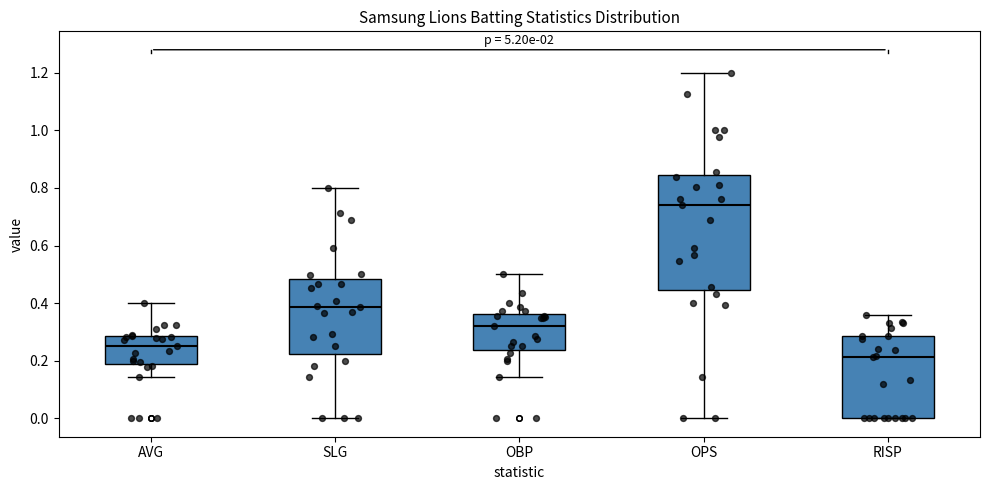

Reading left to right, read every box against the y-axis: the position of its median line, the range the box covers, and the ends of its whiskers. The values are not printed on the chart, so give them approximately, as read against the axis.

AVG: median 0.26, box 0.18 to 0.28, whiskers 0.14 to 0.40
SLG: median 0.38, box 0.22 to 0.48, whiskers 0.00 to 0.80
OBP: median 0.32, box 0.24 to 0.36, whiskers 0.14 to 0.50
OPS: median 0.74, box 0.44 to 0.84, whiskers 0.00 to 1.20
RISP: median 0.22, box 0.00 to 0.28, whiskers 0.00 to 0.36